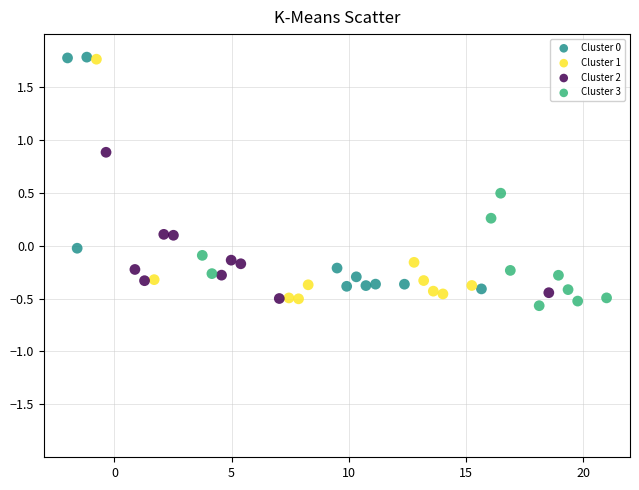

Which series contains the lowest Y value?

Cluster 3